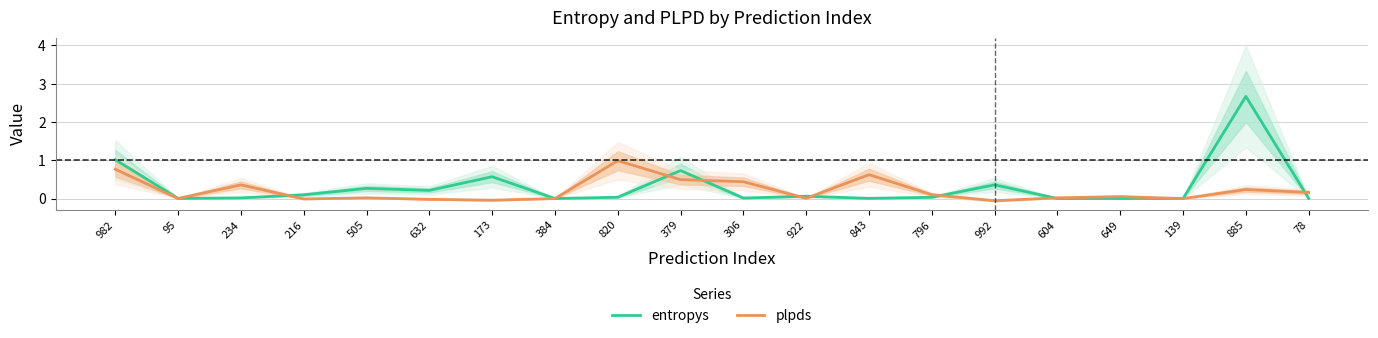

Reading left to right, transcribe all the data shown in this chart.

entropys: 982=1.0	95=0.0	234=0.0	216=0.1	505=0.3	632=0.2	173=0.6	384=0.0	820=0.0	379=0.7	306=0.0	922=0.1	843=0.0	796=0.0	992=0.4	604=0.0	649=0.0	139=0.0	885=2.7	78=0.0
plpds: 982=0.8	95=0.0	234=0.4	216=-0.0	505=0.0	632=-0.0	173=-0.0	384=0.0	820=1.0	379=0.5	306=0.4	922=0.0	843=0.6	796=0.1	992=-0.1	604=0.0	649=0.1	139=0.0	885=0.2	78=0.2